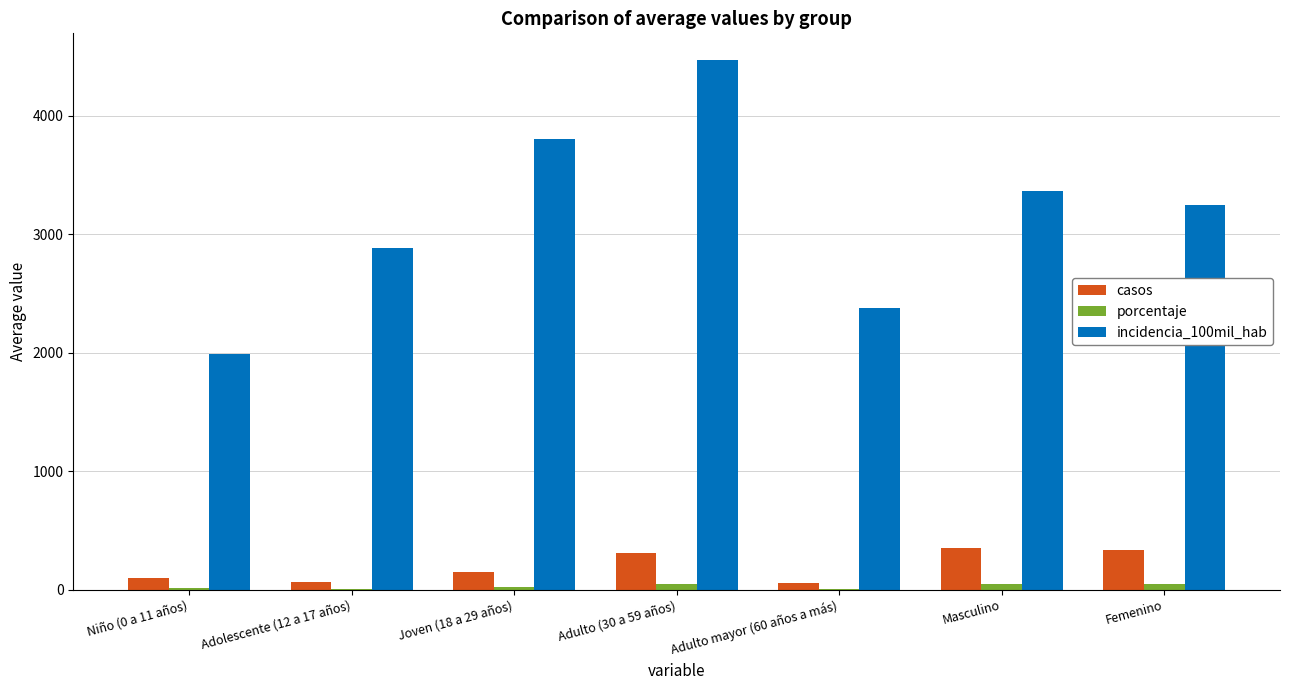

True or false: incidencia_100mil_hab has a value of 3247.4 at Femenino.

True